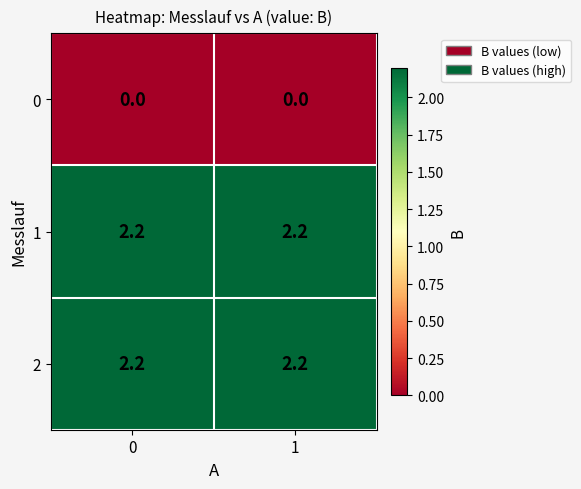

What is the total value across all series at 0?

4.4